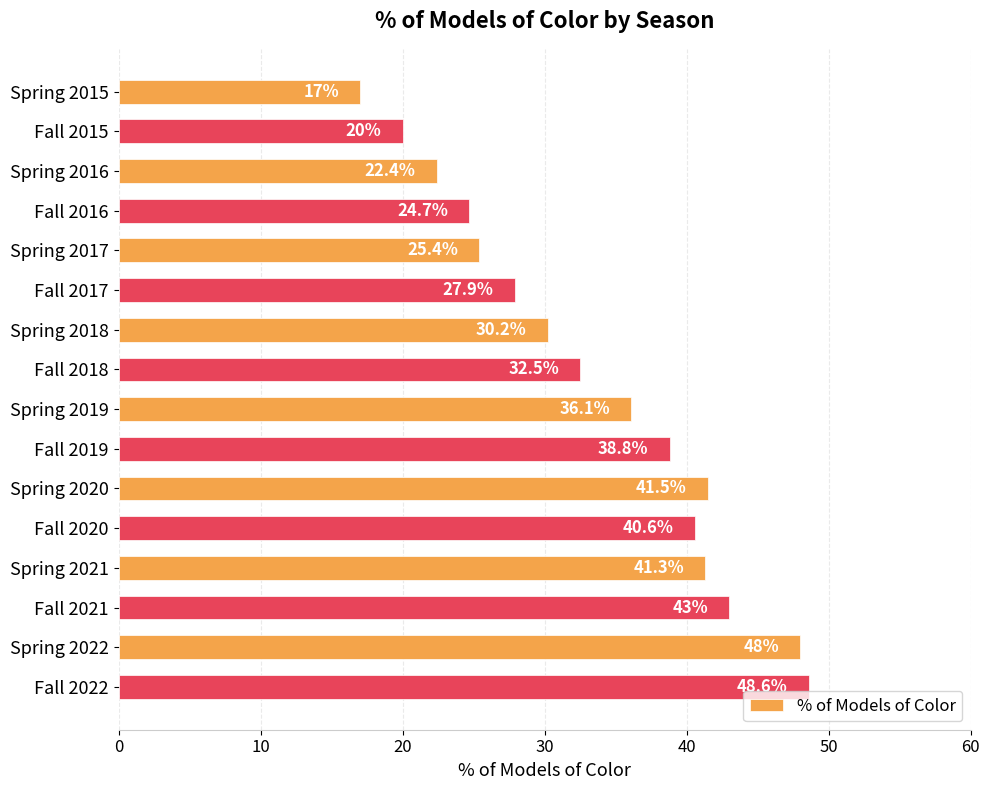

What is the ratio of the value at Spring 2022 to the value at Spring 2017?

1.9